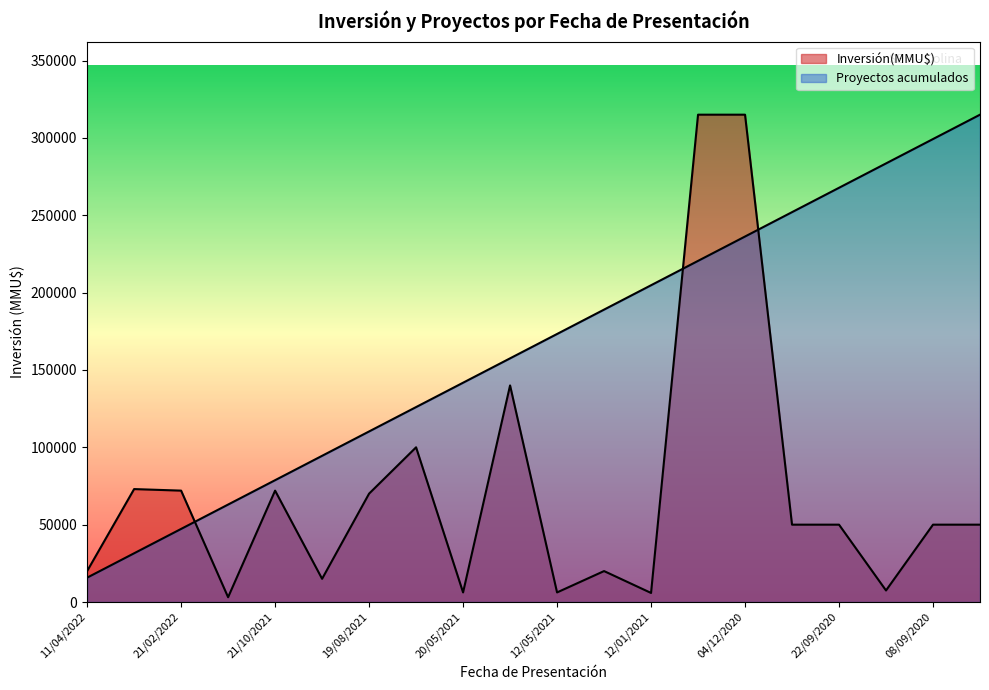

Does the chart display data point markers on the line(s)?

No